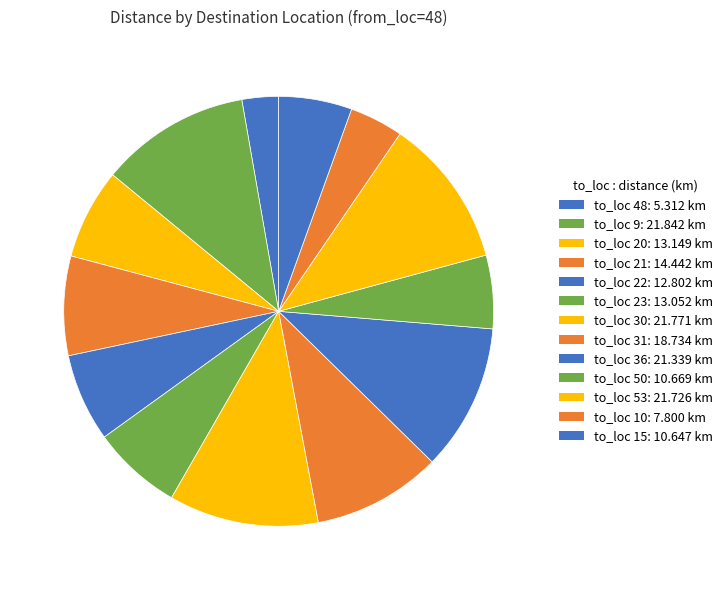

Count the number of slices in the pie.

13